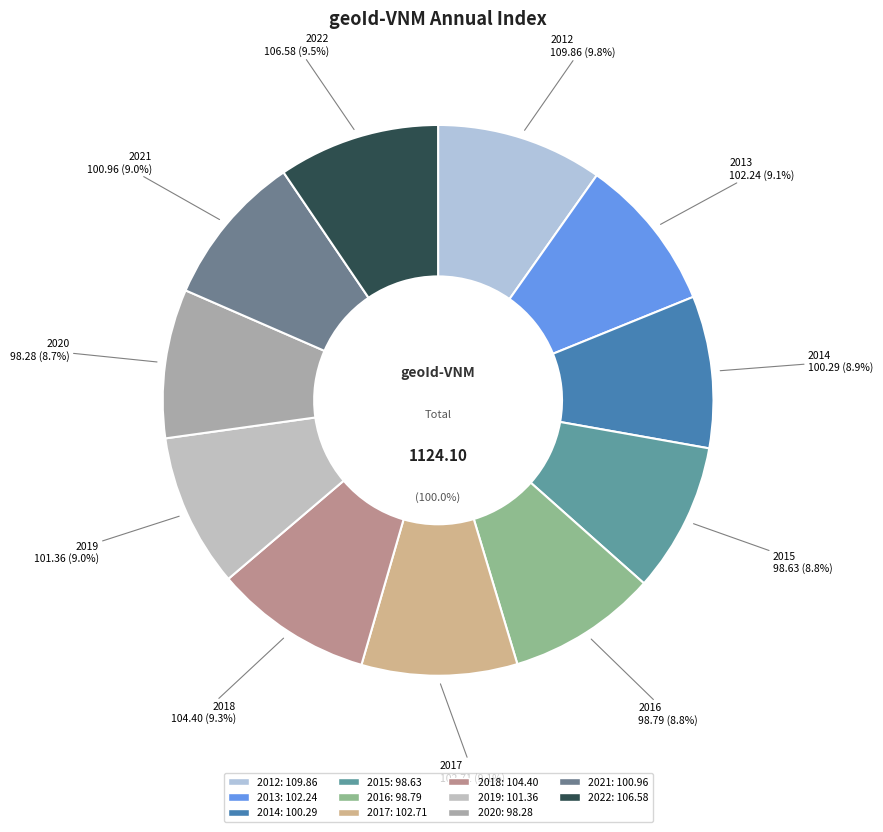

What is the smallest slice in the pie chart?

2020